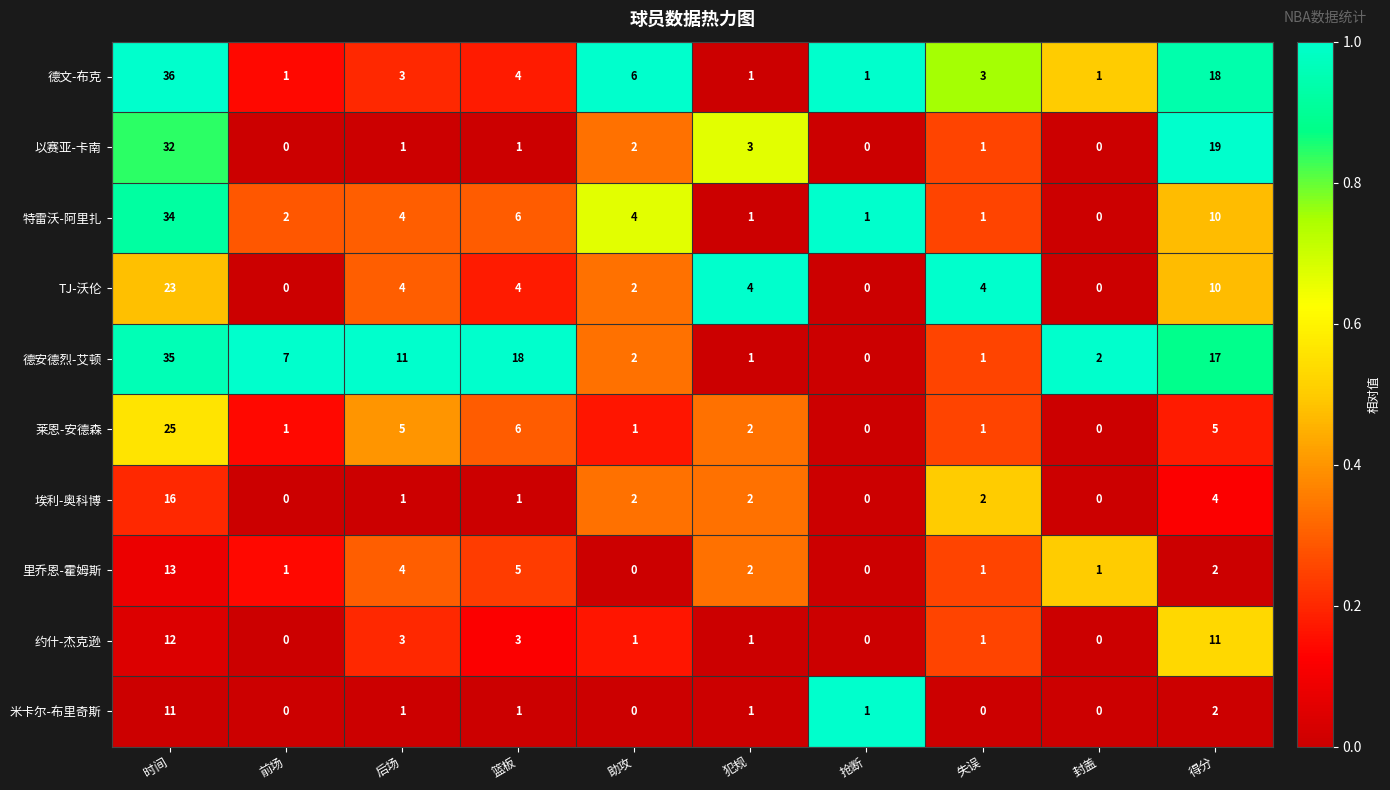

True or false: 德文-布克 has a value of 18 at 得分.

True